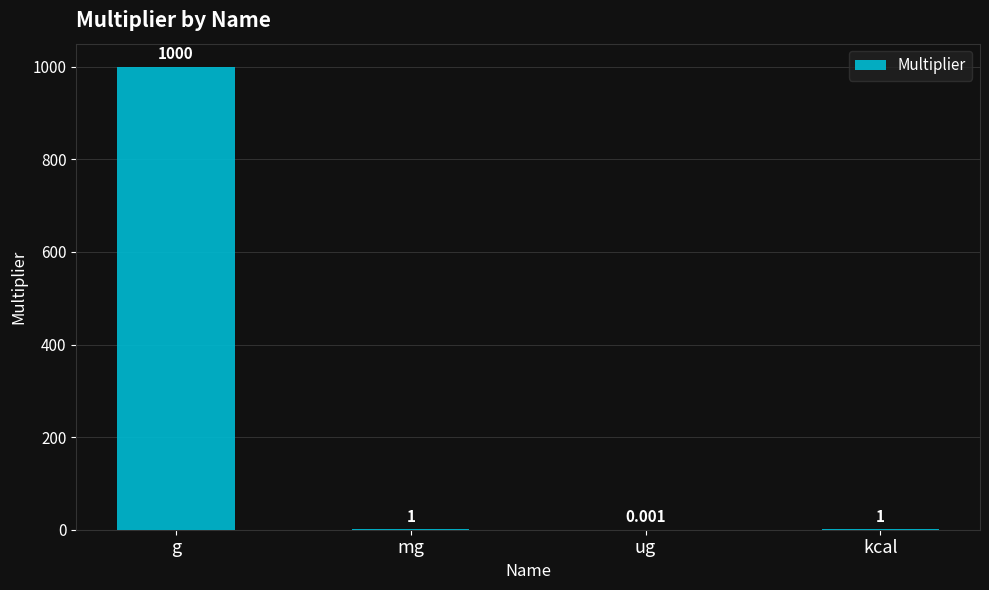

Between ug and g, which is larger?

g